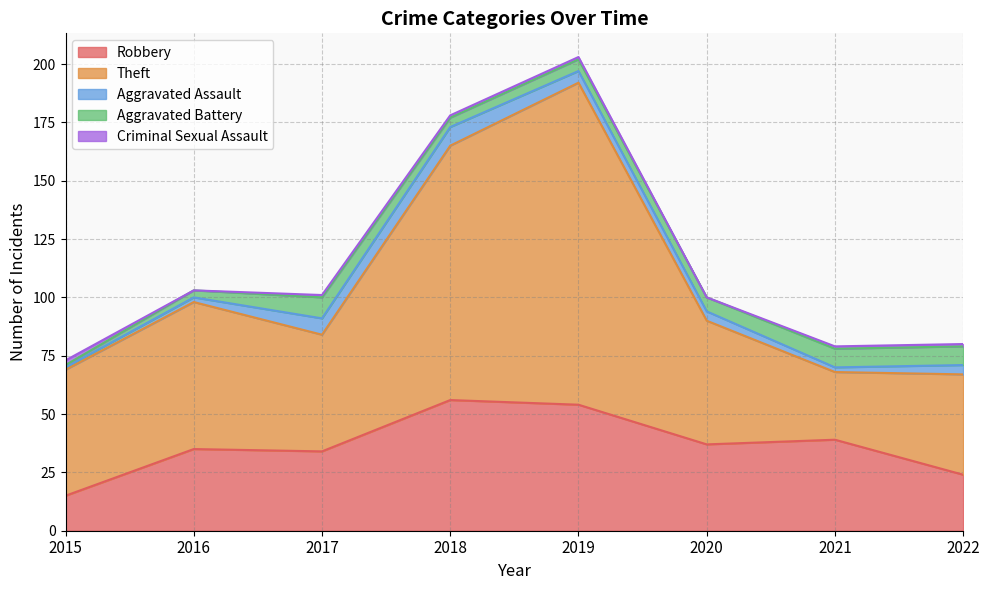

Which has a higher value, 2021 or 2020?

2021